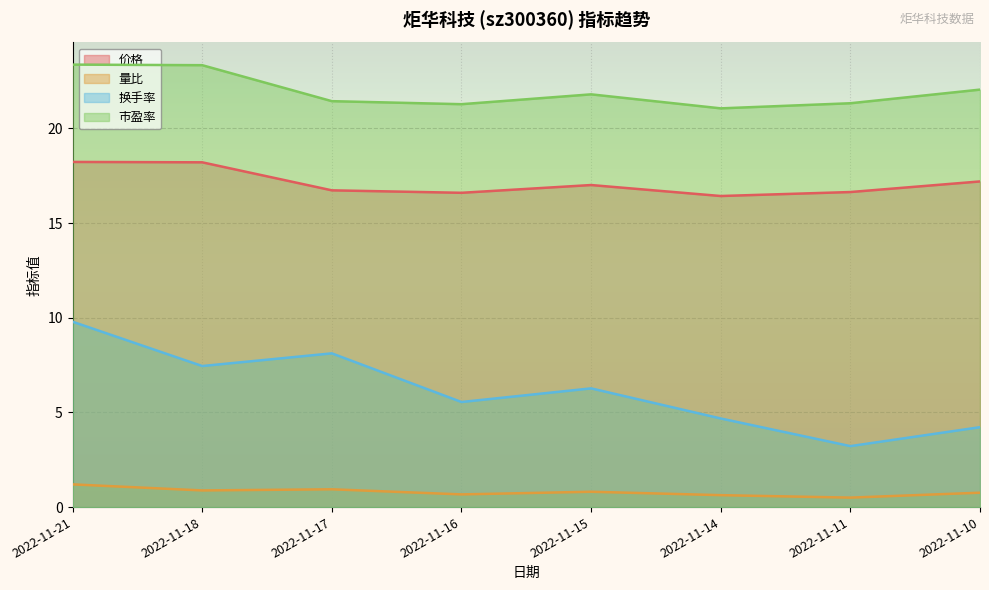

Is the value of 量比 at 2022-11-15 greater than the value of 价格 at 2022-11-18?

No